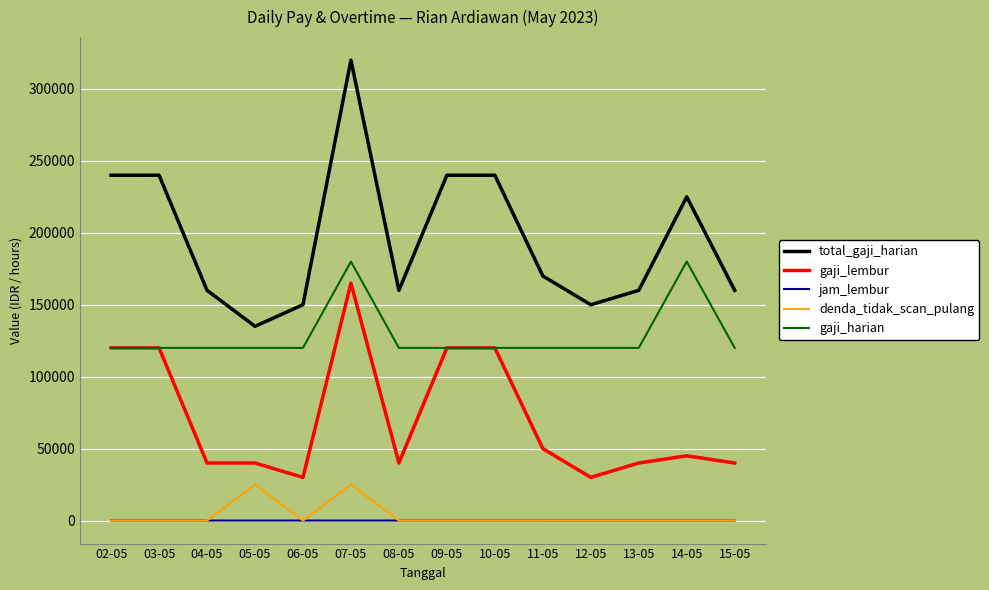

Which series ends up on top after the final intersection of denda_tidak_scan_pulang and jam_lembur?

jam_lembur